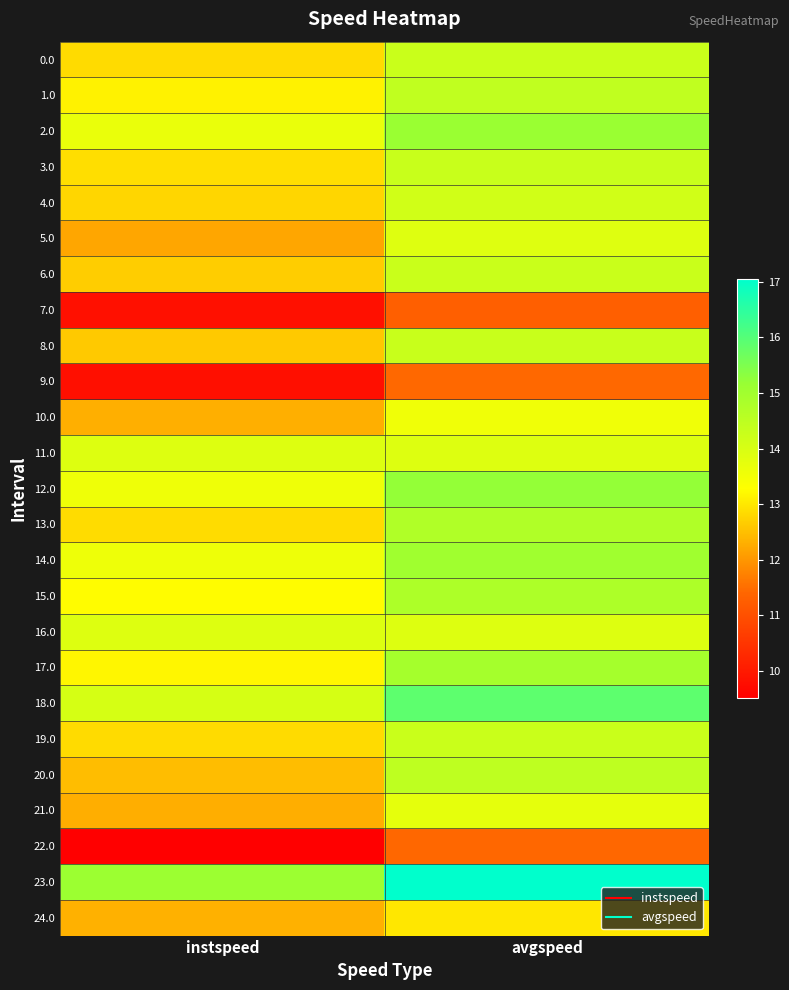

Which label corresponds to the smallest value in the chart?

instspeed